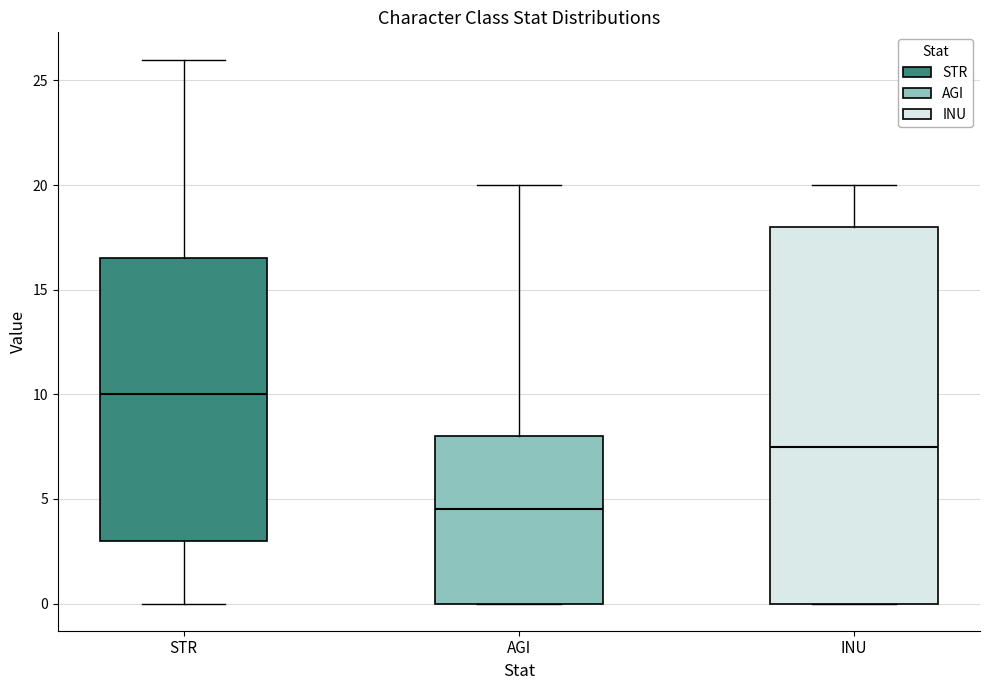

Which box's median line is the lowest?

AGI